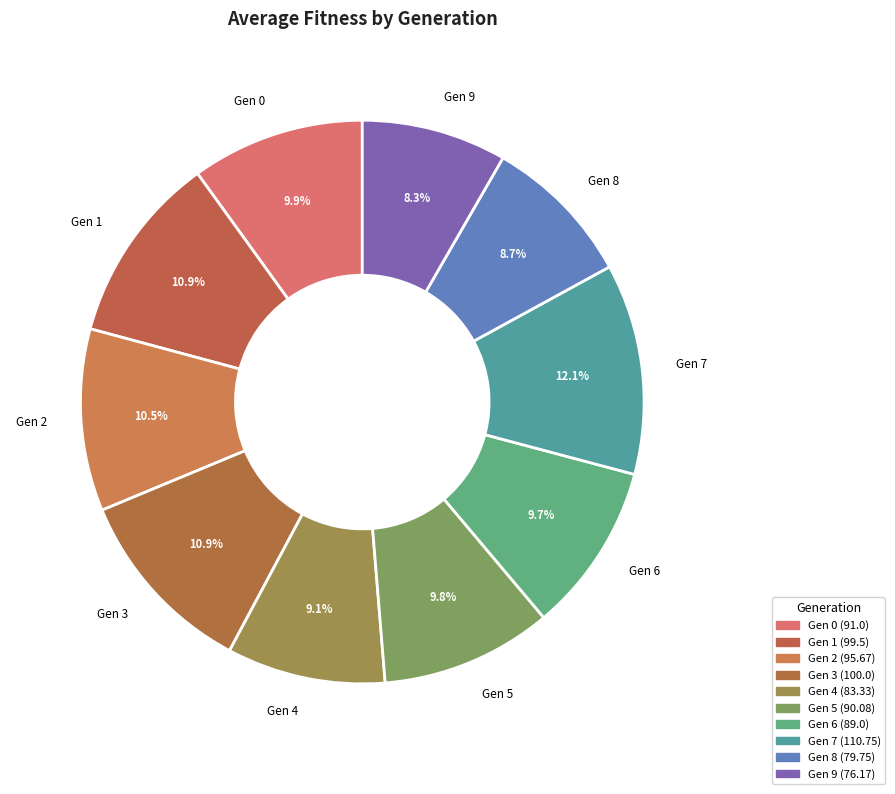

Does Gen 3 account for over 50% of the chart?

No